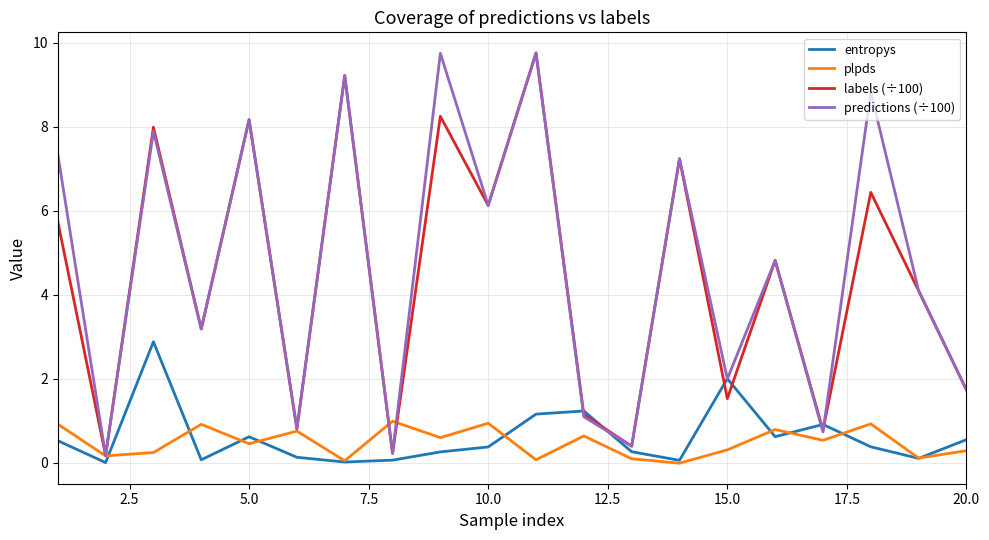

How many lines are shown in the chart?

4